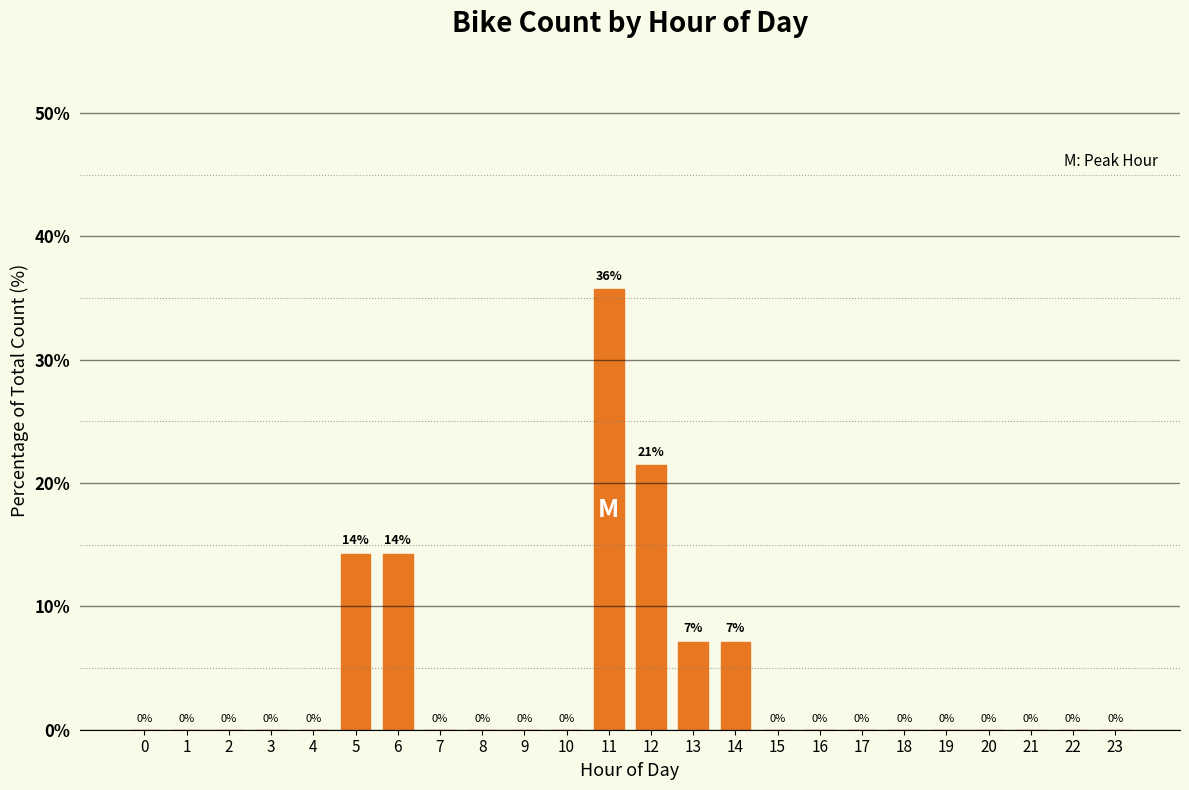

Are the bars horizontal?

No